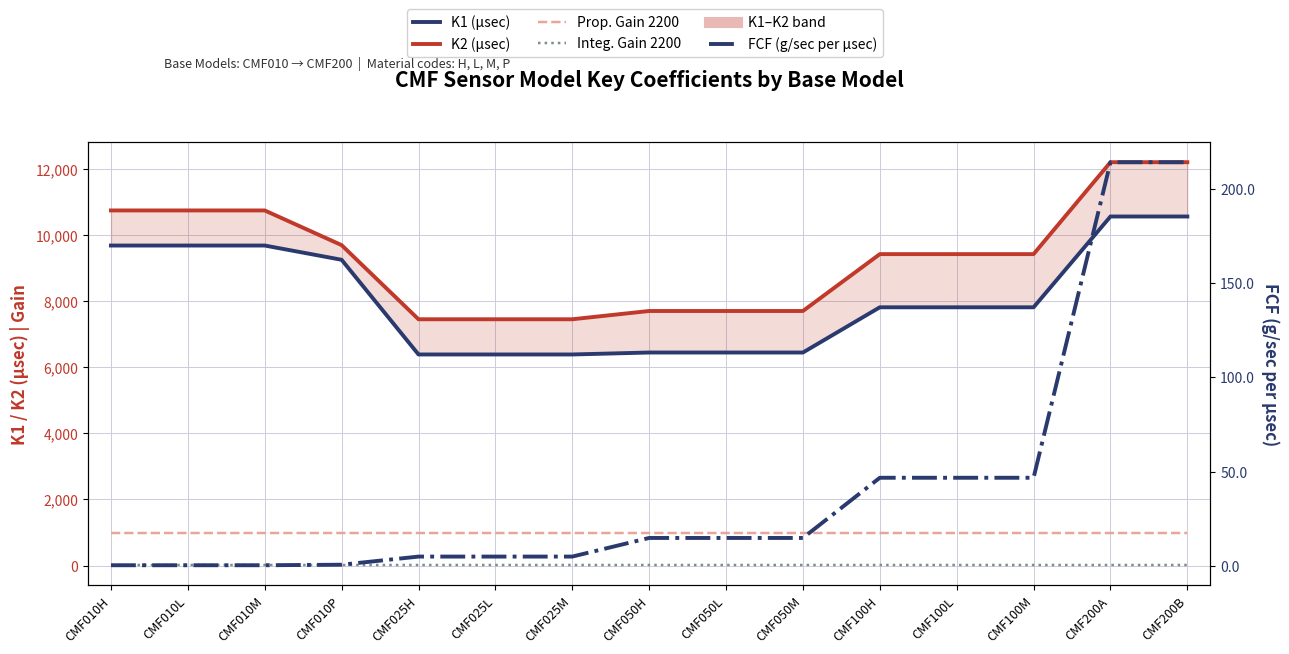

True or false: K2 (µsec) and K1 (µsec) cross at least once.

False